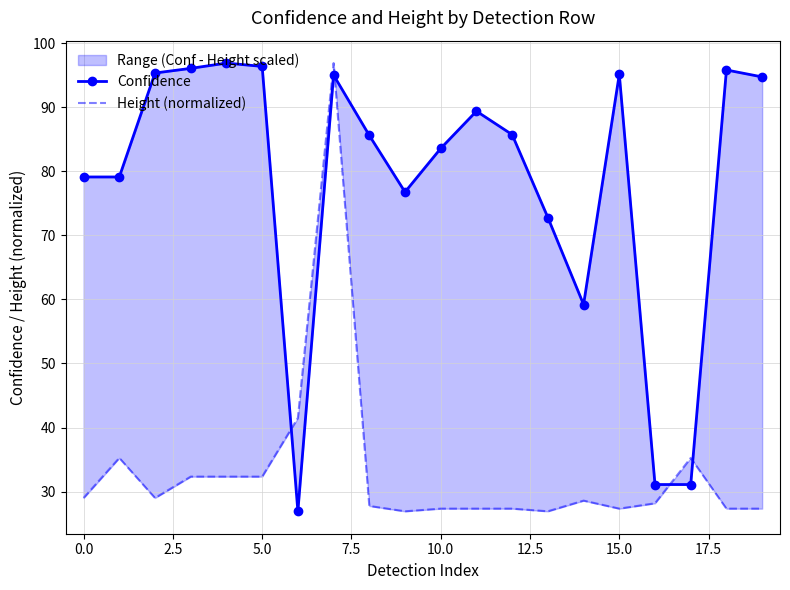

What is the difference between the Confidence values at 7.5 and 15.0?

1.9